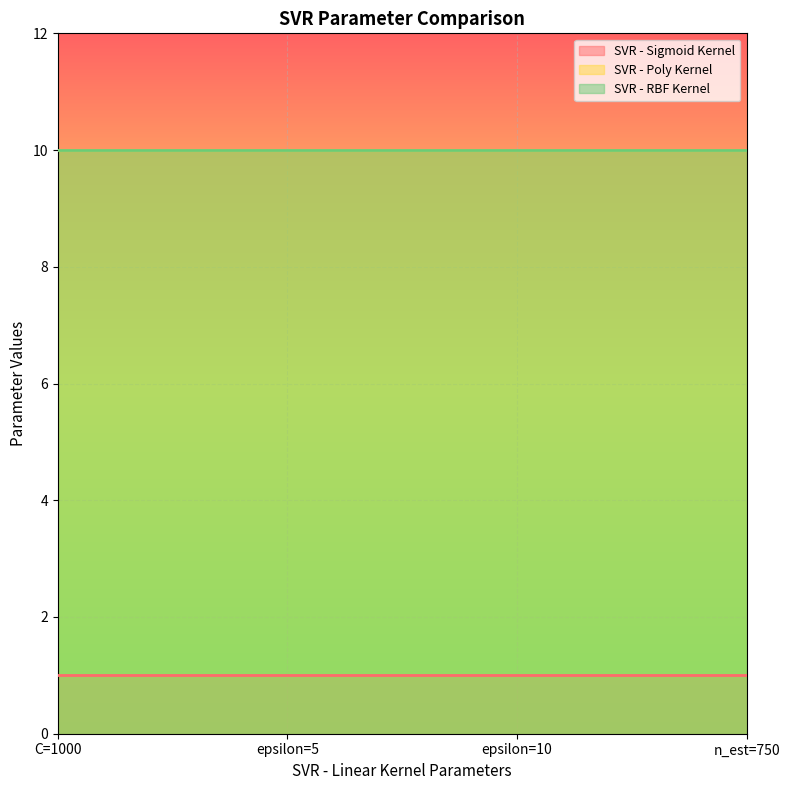

What position from the right is 10?

2